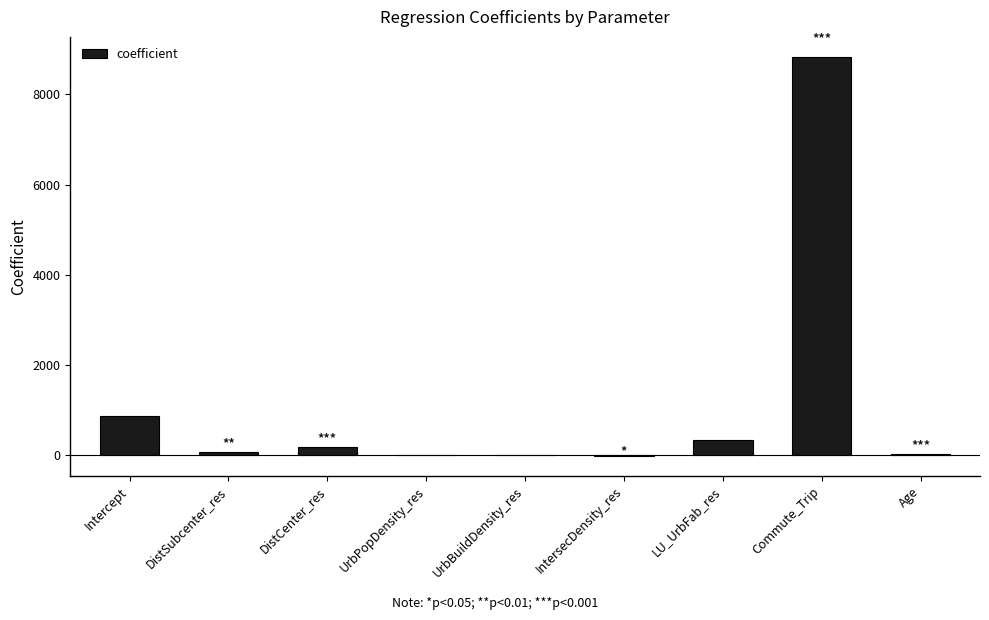

The value at LU_UrbFab_res is 330.3. True or false?

True